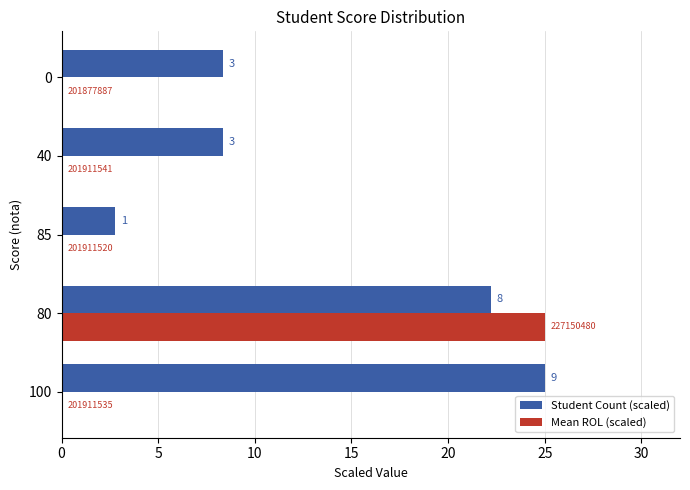

What are all the series names shown in the legend?

Student Count (scaled), Mean ROL (scaled)